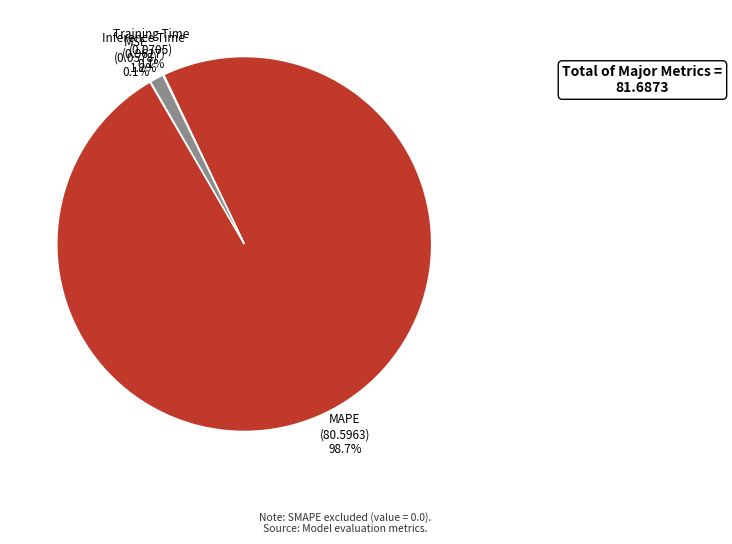

Does MAPE account for over 50% of the chart?

Yes